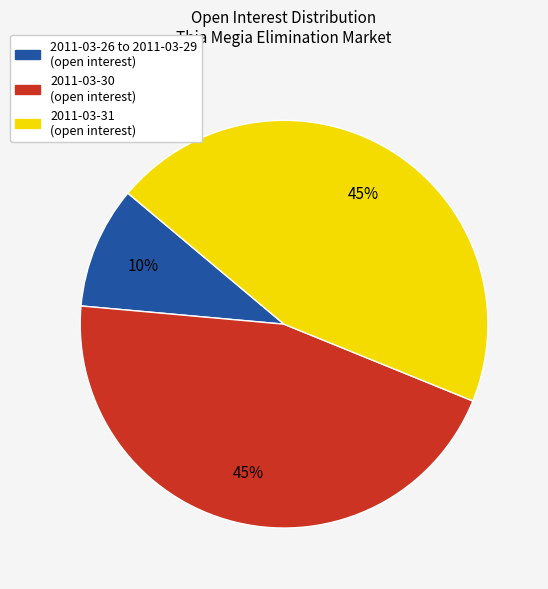

Does any single category account for the majority?

No